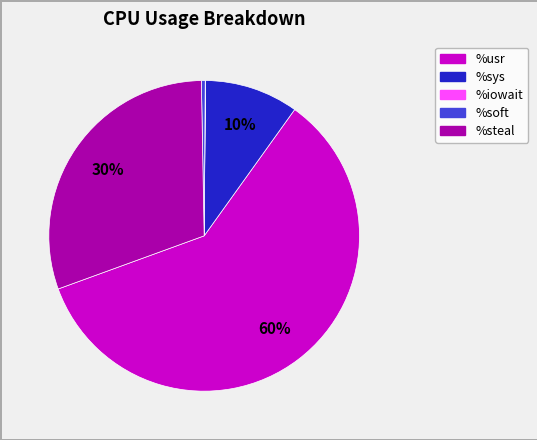

Is there a majority slice in this chart?

Yes